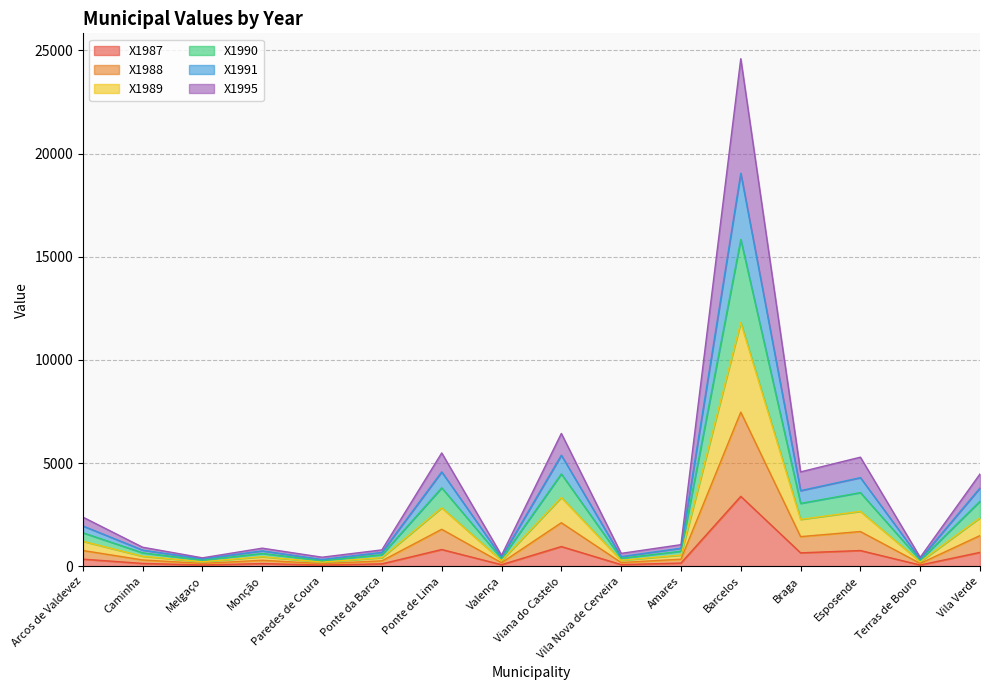

Does the chart have visible grid lines?

Yes